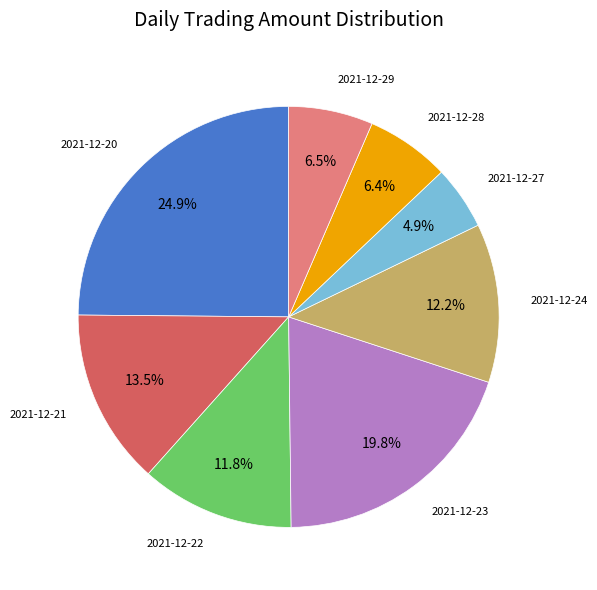

What percentage is NOT represented by 2021-12-27?

95.1%